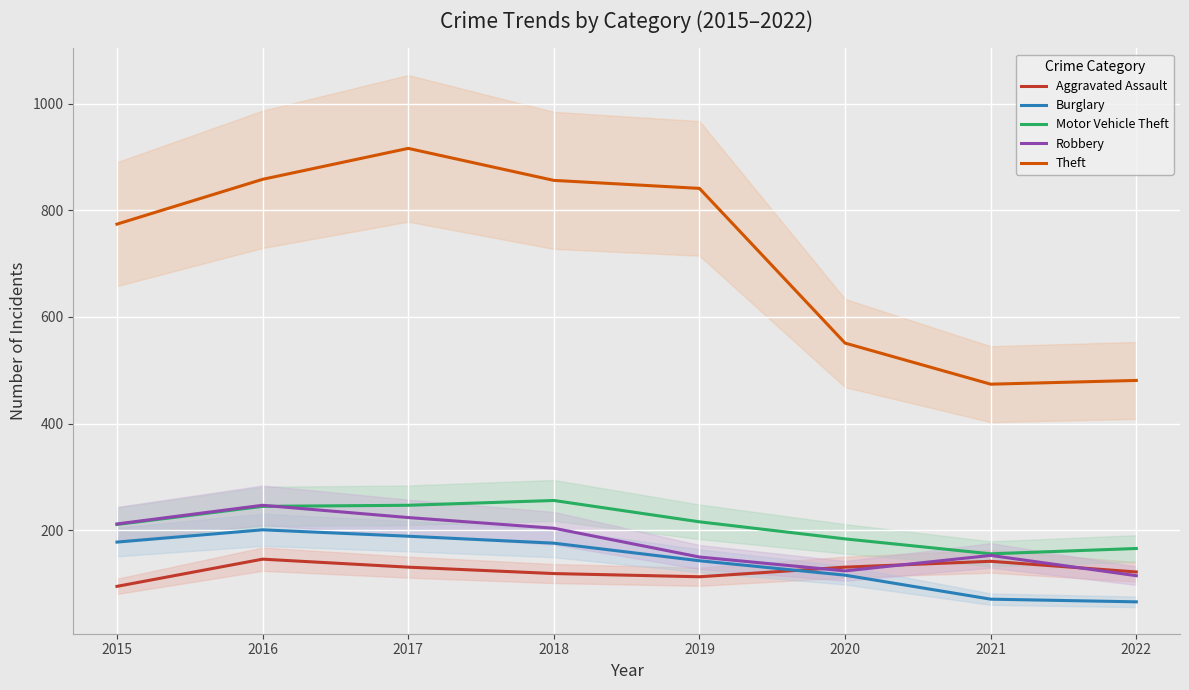

Reading left to right, transcribe all the data shown in this chart.

Aggravated Assault: 2015=95	2016=146	2017=131	2018=119	2019=113	2020=131	2021=142	2022=122
Burglary: 2015=178	2016=201	2017=189	2018=176	2019=143	2020=116	2021=71	2022=66
Motor Vehicle Theft: 2015=211	2016=245	2017=247	2018=256	2019=216	2020=184	2021=156	2022=166
Robbery: 2015=212	2016=247	2017=224	2018=204	2019=150	2020=124	2021=153	2022=115
Theft: 2015=774	2016=858	2017=916	2018=856	2019=841	2020=551	2021=474	2022=481